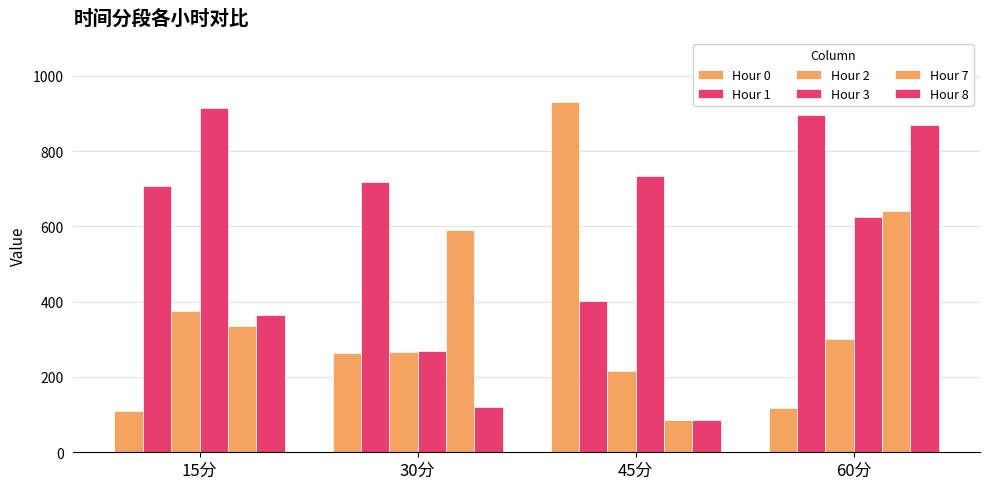

Reading left to right, transcribe all the data shown in this chart.

Hour 0: 15分=108.9	30分=264.9	45分=931.6	60分=117.3
Hour 1: 15分=707.8	30分=718.3	45分=402.0	60分=897.0
Hour 2: 15分=376.1	30分=267.4	45分=215.3	60分=300.8
Hour 3: 15分=915.5	30分=268.5	45分=735.1	60分=624.4
Hour 7: 15分=334.8	30分=590.7	45分=86.1	60分=639.5
Hour 8: 15分=365.7	30分=119.9	45分=85.2	60分=868.9